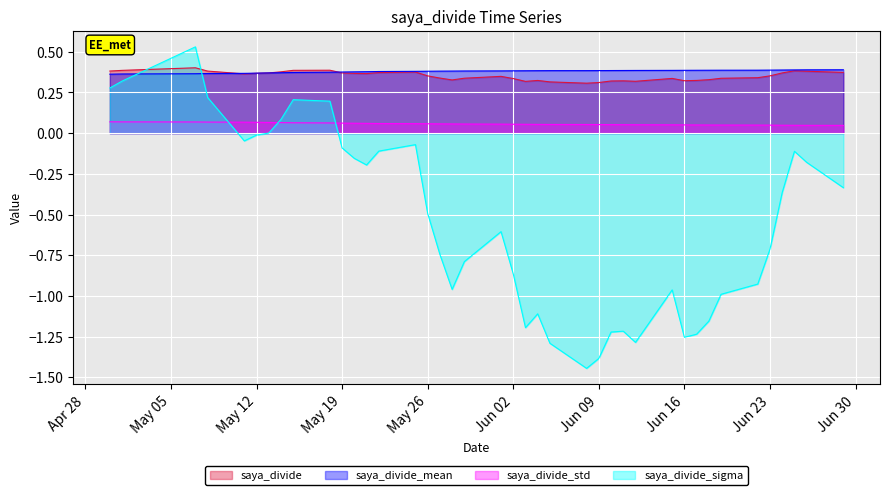

What is the difference between the saya_divide_sigma values at 2 and 19?

0.8